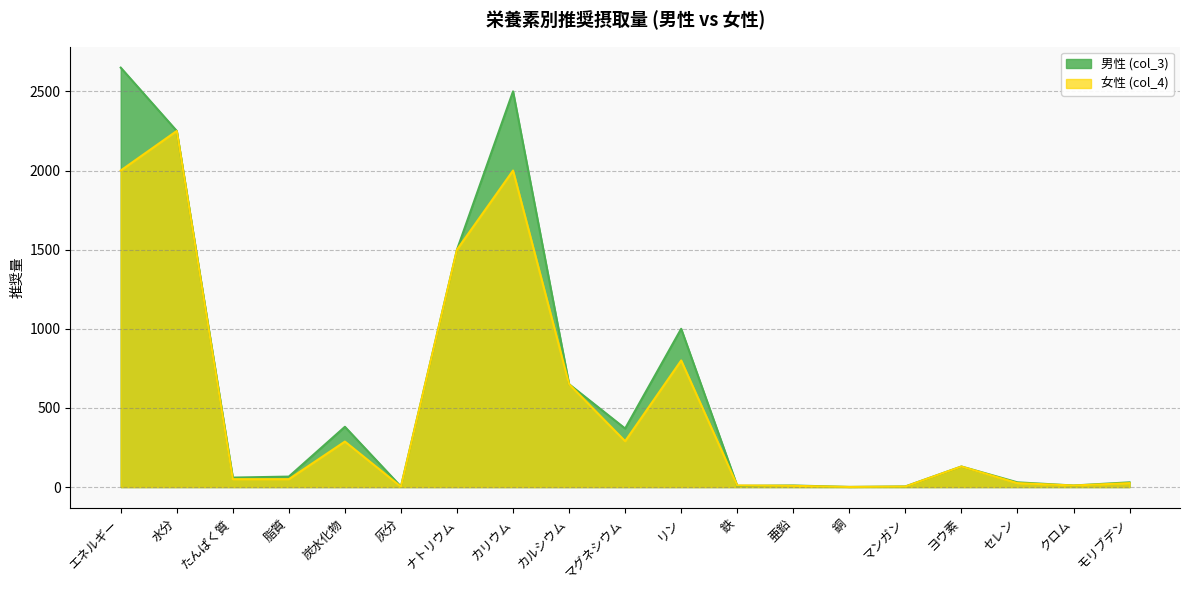

In 女性 (col_4), how many points are higher than both neighbors (excluding endpoints)?

5